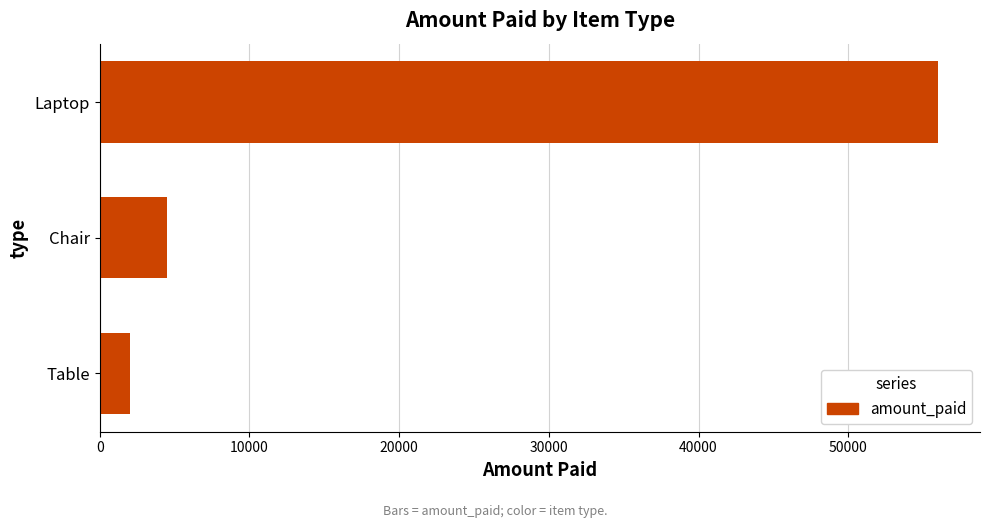

True or false: the data shows 56000 at Laptop.

True